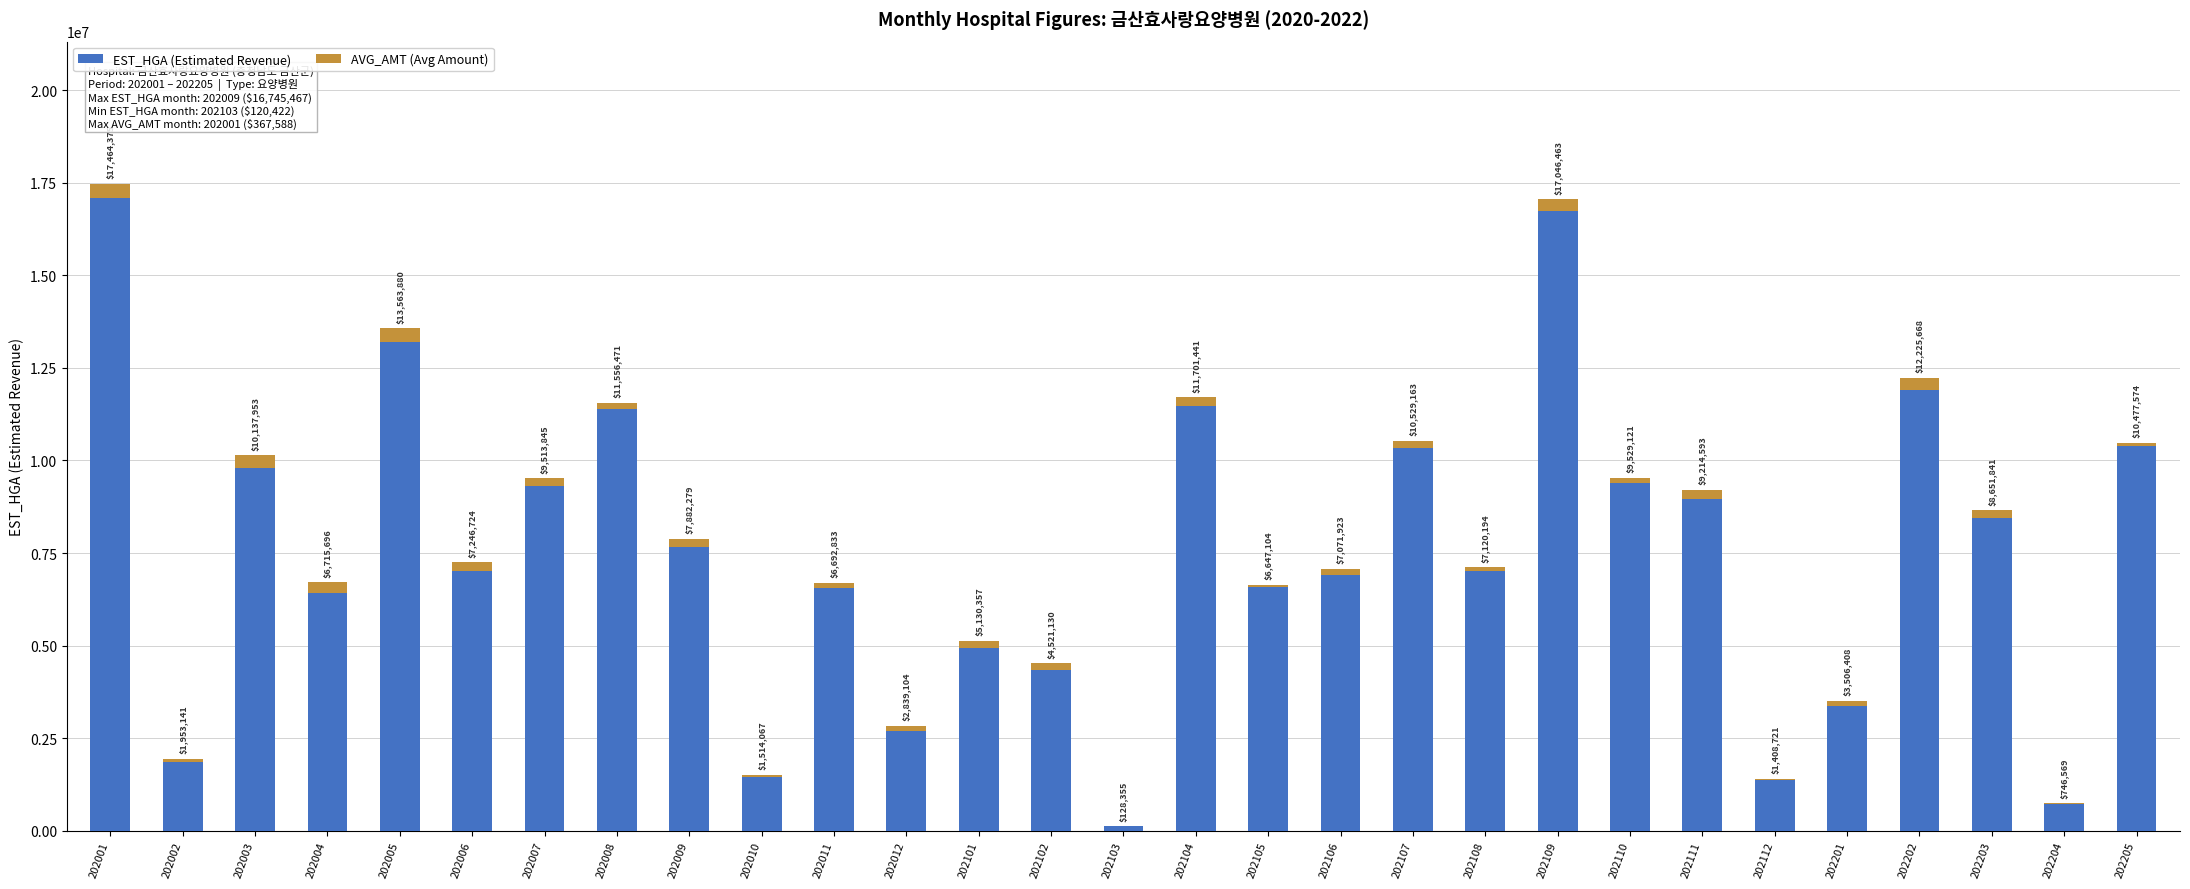

Are the bars horizontal?

No